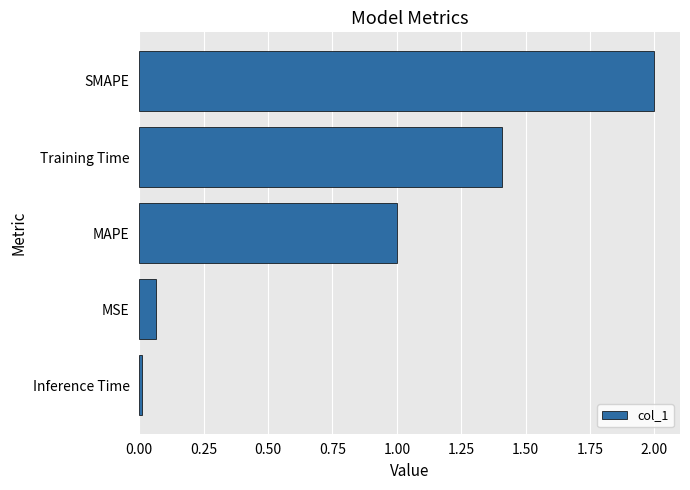

Is it true that the value at SMAPE is 2.0?

True